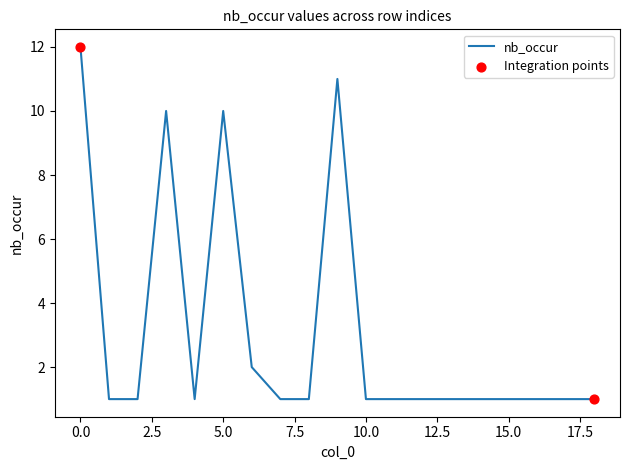

What is the greatest value displayed?

12